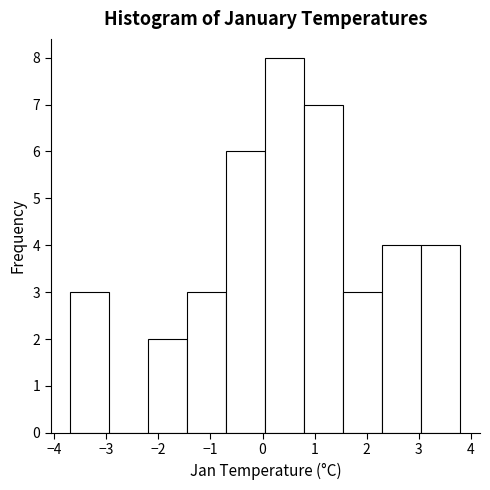

Reading left to right, transcribe this chart: for each bar, give the range it covers on the x-axis and its height. Neither the bar edges nor the heights are printed on the chart, so give them approximately, as read against the axes.

-3.7 to -2.9: 3
-2.9 to -2.2: 0
-2.2 to -1.4: 2
-1.4 to -0.7: 3
-0.7 to 0.1: 6
0.1 to 0.8: 8
0.8 to 1.6: 7
1.6 to 2.3: 3
2.3 to 3.0: 4
3.0 to 3.8: 4